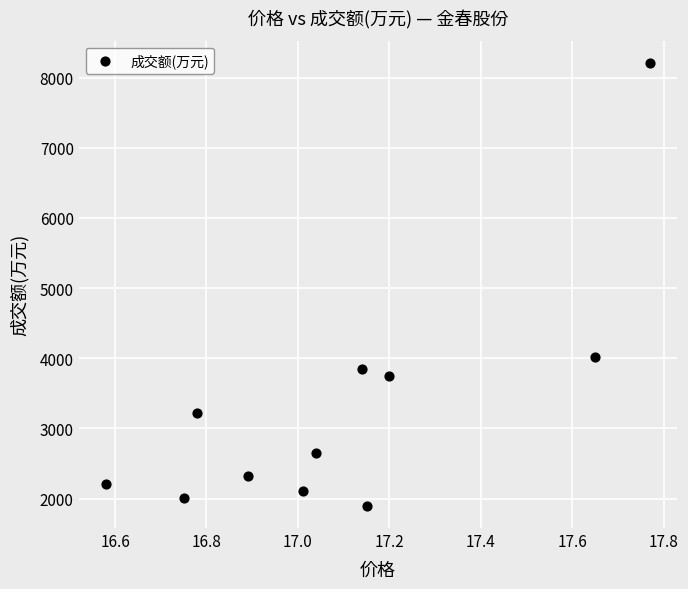

What Y value in the scatter plot is closest to 5053?

4021